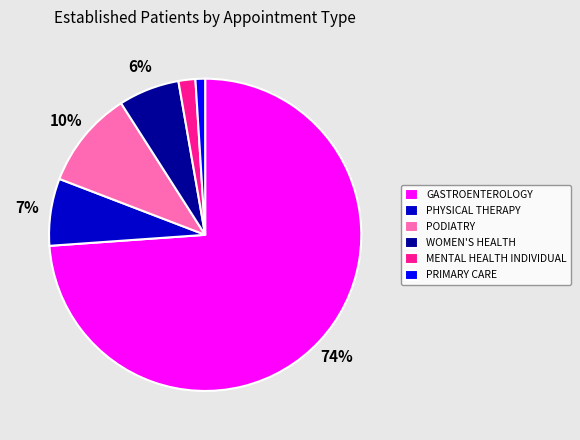

Which category has the biggest portion of the pie?

GASTROENTEROLOGY